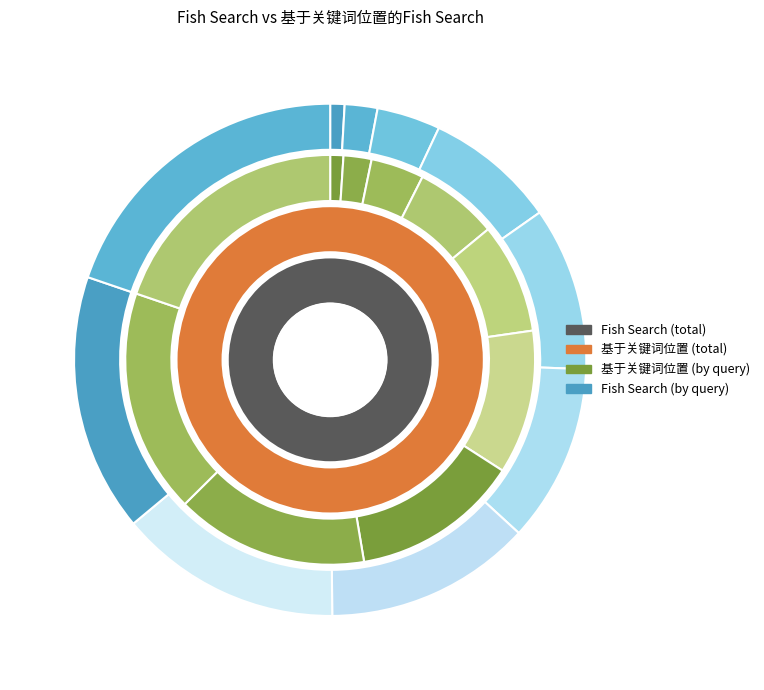

To the nearest percent, what portion does 800 represent?

15%